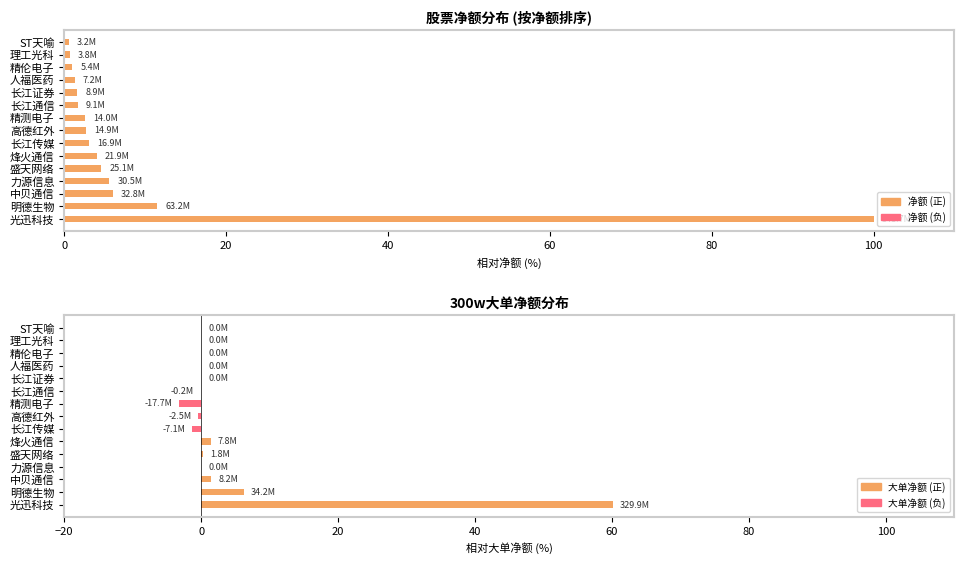

How many distinct data groups are displayed?

2